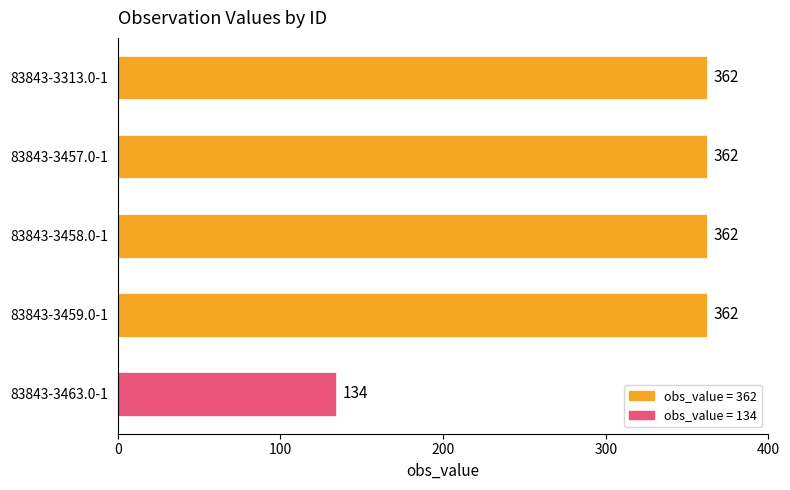

True or false: the data shows 134 at 83843-3463.0-1.

True